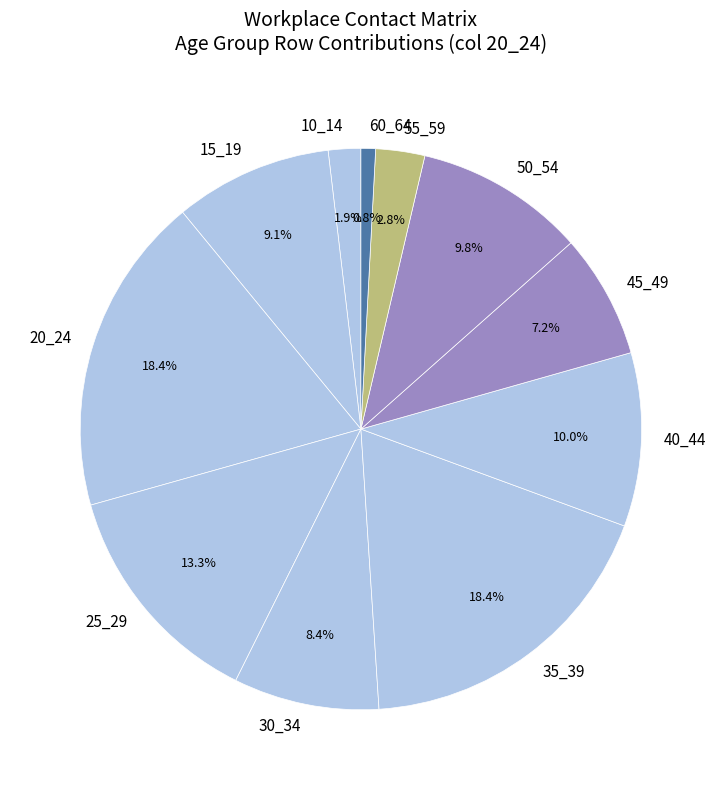

What is the smallest slice in the pie chart?

60_64